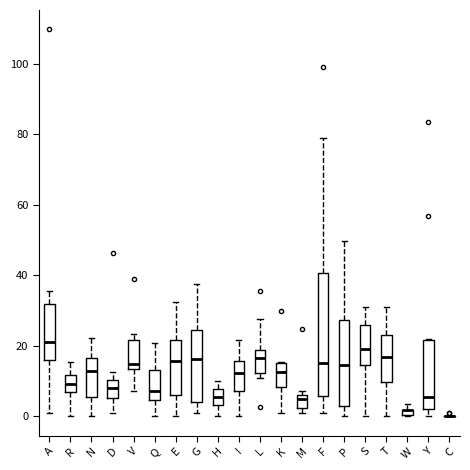

Comparing the boxes themselves (not the whiskers), which one is the tallest?

F